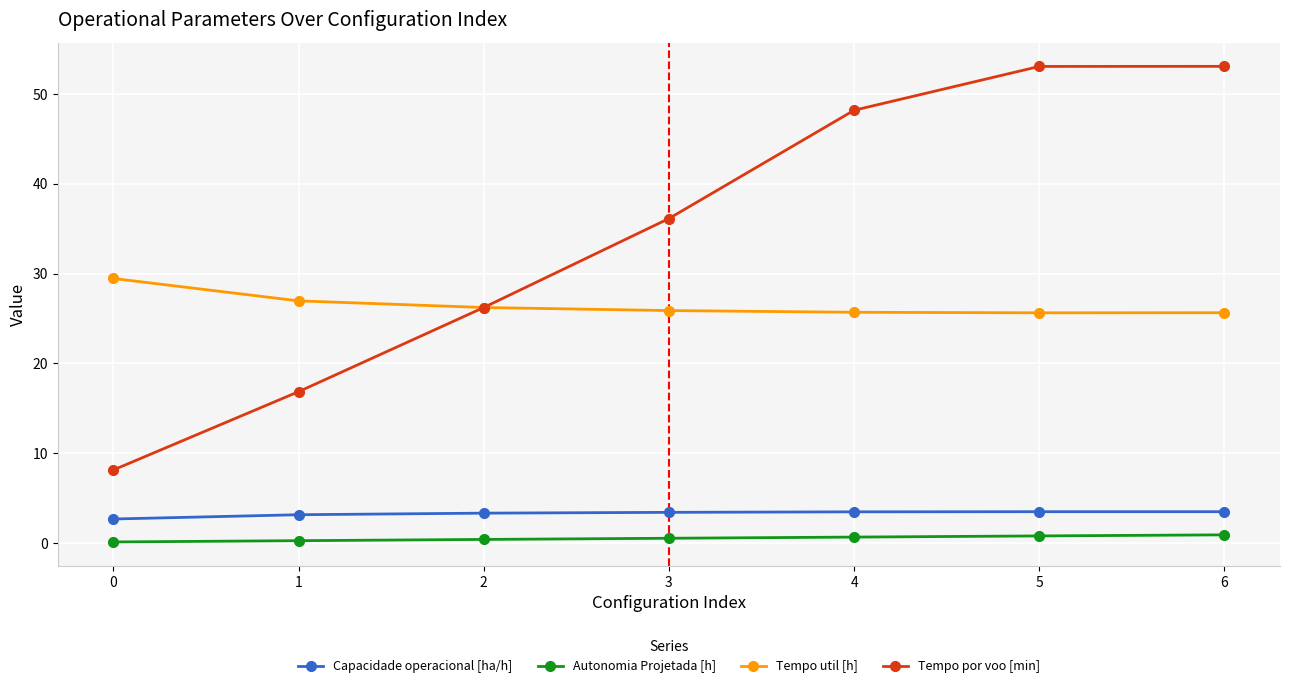

Which series has the largest total across all categories?

Tempo por voo [min]